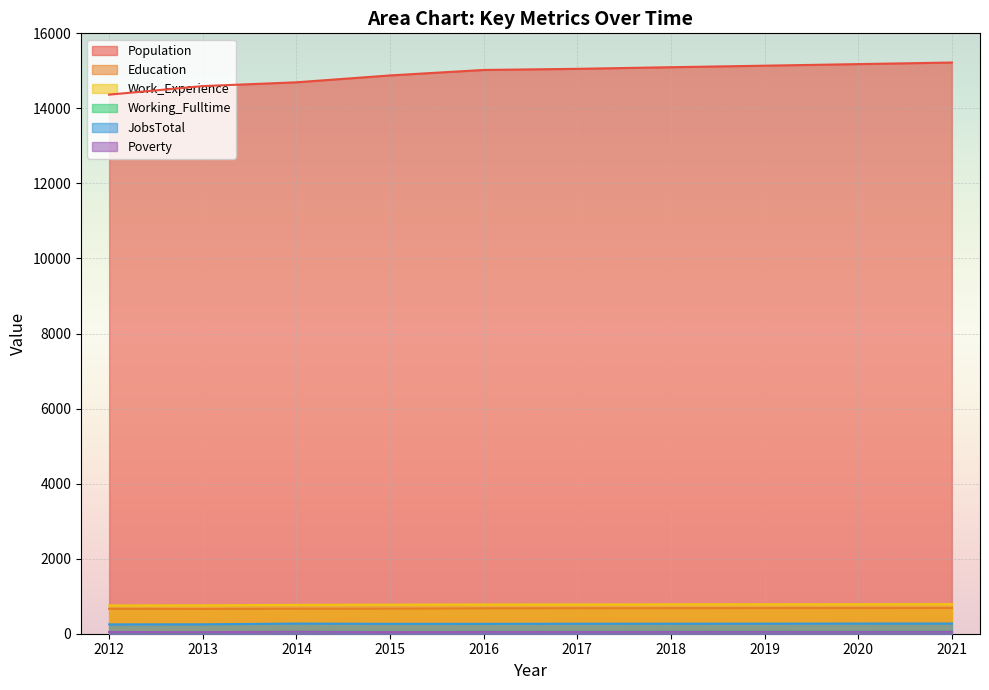

At which category does Education reach its first local valley?

2013